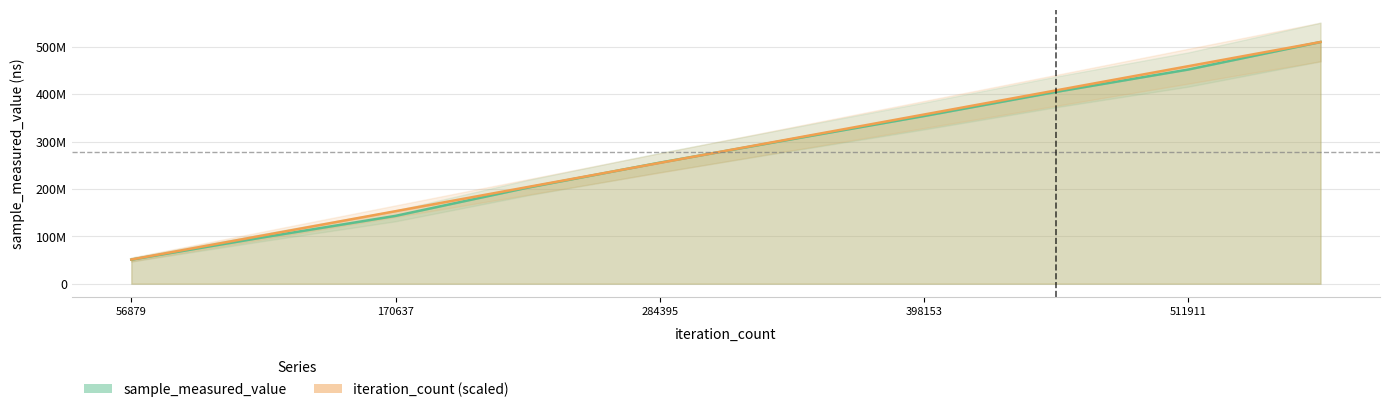

At which category is the sum across all series the highest?

568790